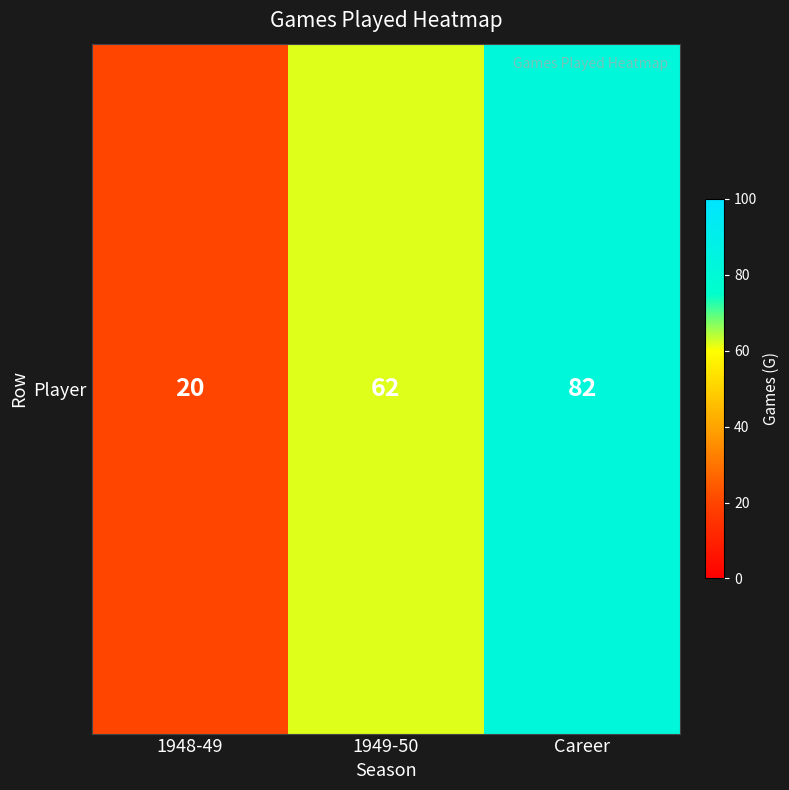

The value at 1948-49 is 20. True or false?

True